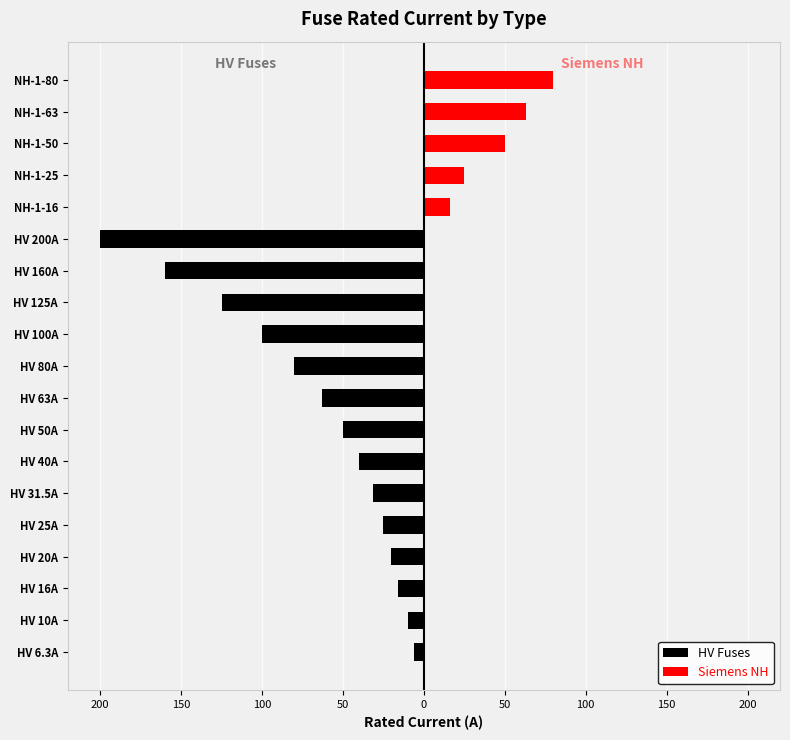

The Siemens NH series shows -26.5 at HV 100A. True or false?

False